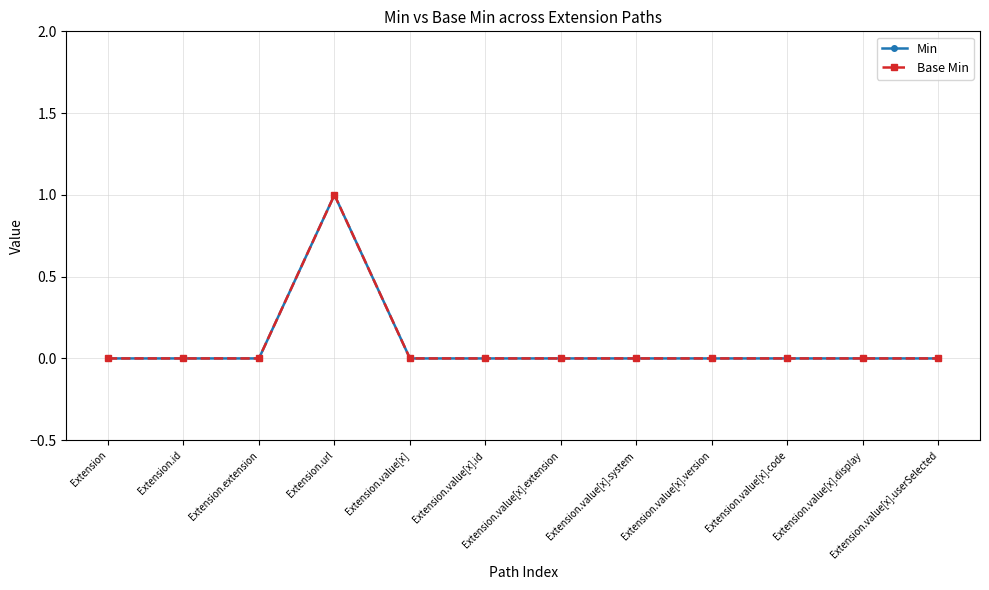

Reading left to right, transcribe all the data shown in this chart.

Min: Extension=0	Extension.id=0	Extension.extension=0	Extension.url=1	Extension.value[x]=0	Extension.value[x].id=0	Extension.value[x].extension=0	Extension.value[x].system=0	Extension.value[x].version=0	Extension.value[x].code=0	Extension.value[x].display=0	Extension.value[x].userSelected=0
Base Min: Extension=0	Extension.id=0	Extension.extension=0	Extension.url=1	Extension.value[x]=0	Extension.value[x].id=0	Extension.value[x].extension=0	Extension.value[x].system=0	Extension.value[x].version=0	Extension.value[x].code=0	Extension.value[x].display=0	Extension.value[x].userSelected=0